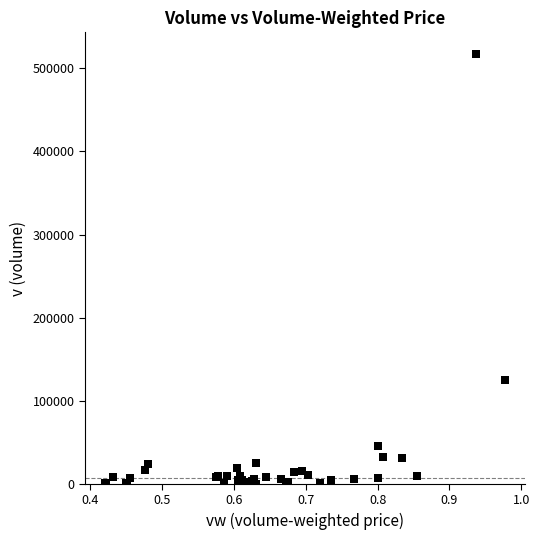

What Y value in the scatter plot is closest to 258961?

124514